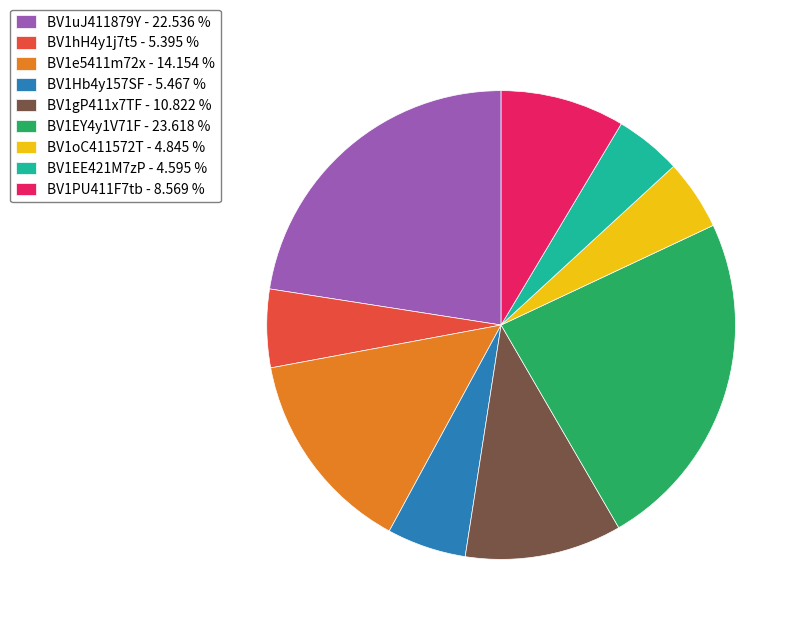

Which has a higher value, BV1e5411m72x - 14.154 % or BV1EE421M7zP - 4.595 %?

BV1e5411m72x - 14.154 %